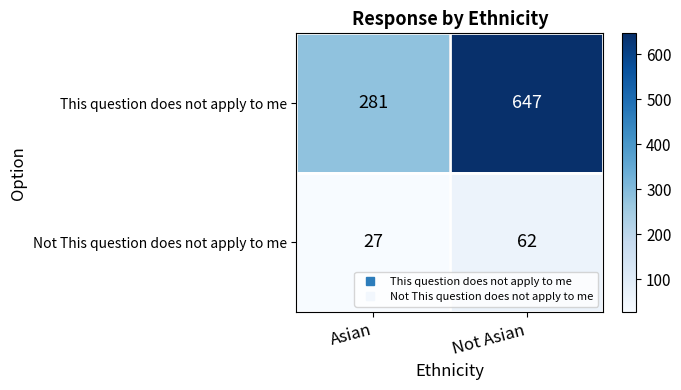

What is the difference between the maximum and minimum values in the Not This question does not apply to me series?

35